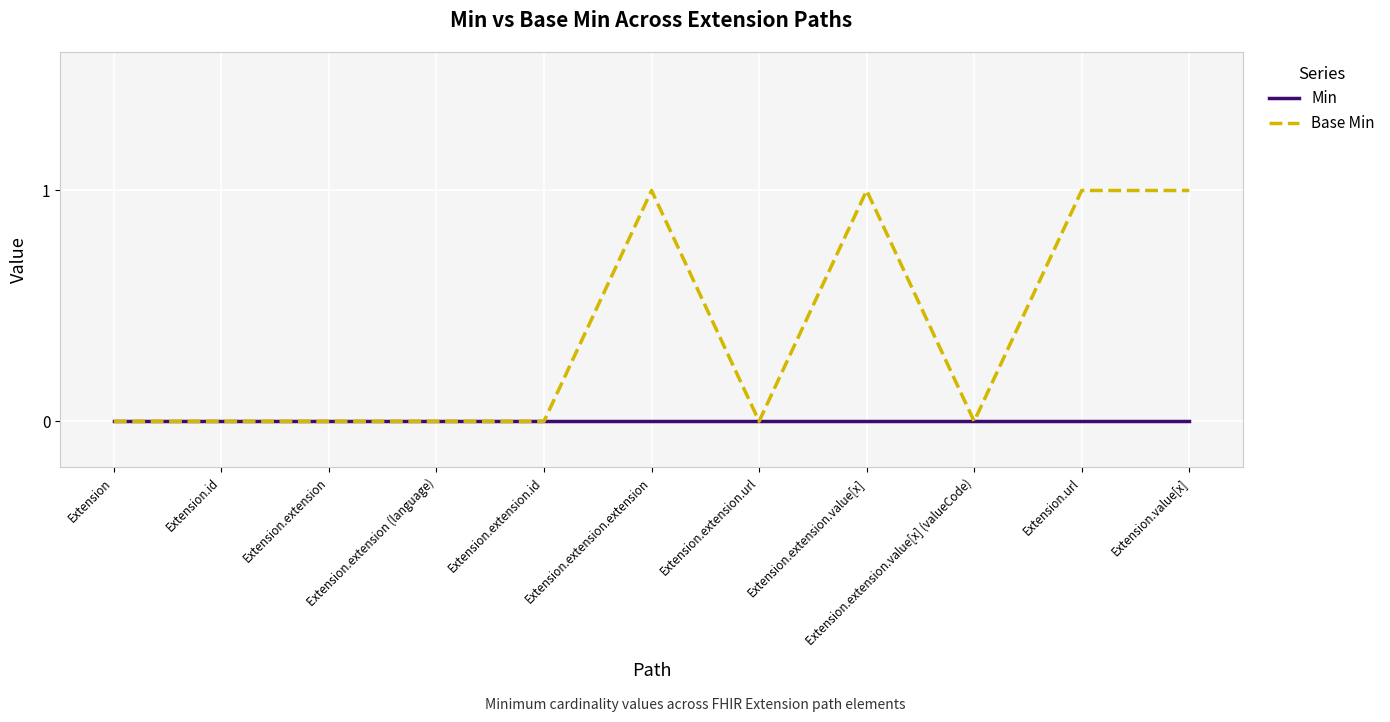

Reading left to right, extract all data points from this chart.

Min: 0	0	0	0	0	0	0	0	0	0	0
Base Min: 0	0	0	0	0	1	0	1	0	1	1